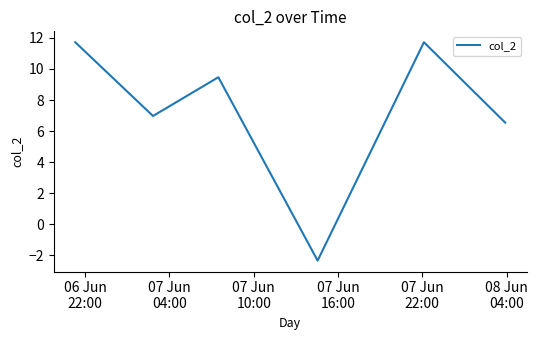

True or false: the data has more than 0 interior local peaks.

True